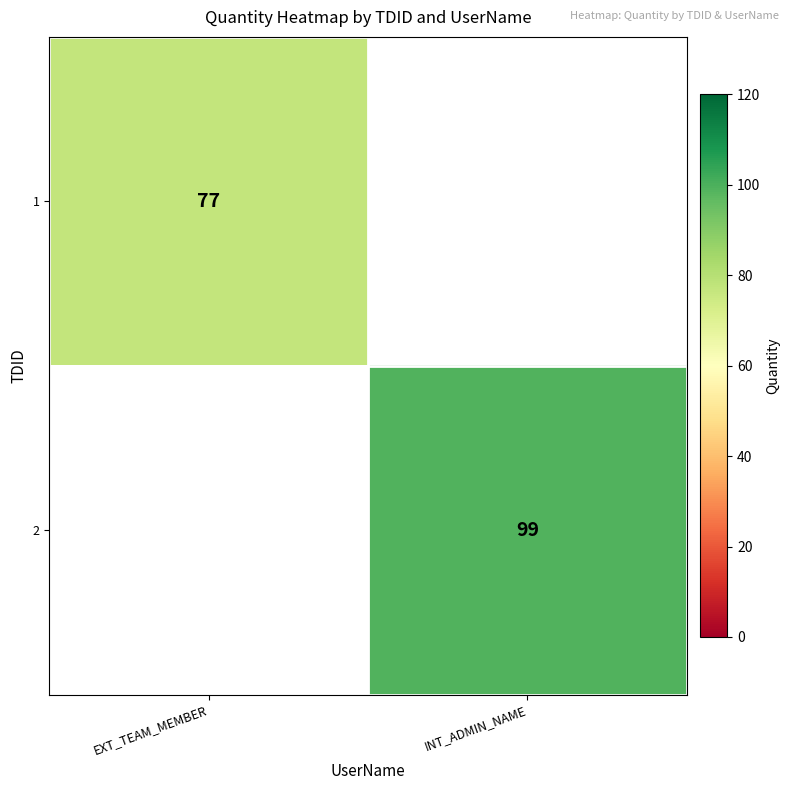

Between EXT_TEAM_MEMBER and INT_ADMIN_NAME, which is larger?

INT_ADMIN_NAME